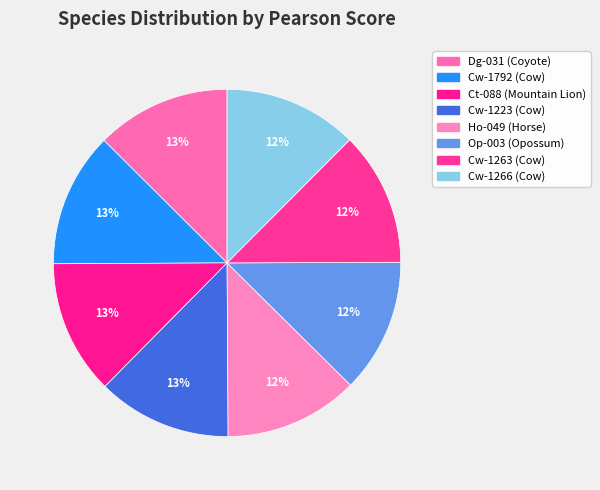

Does Dg-031 represent more than half of the total?

No